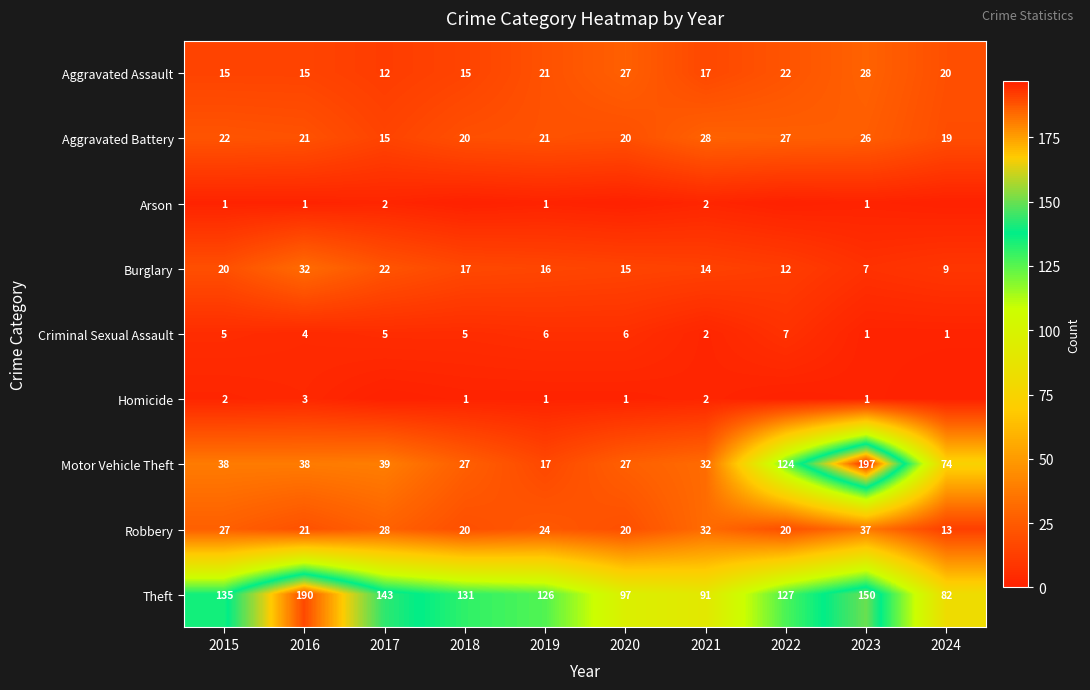

The value of Motor Vehicle Theft at 2015 is 38. True or false?

True